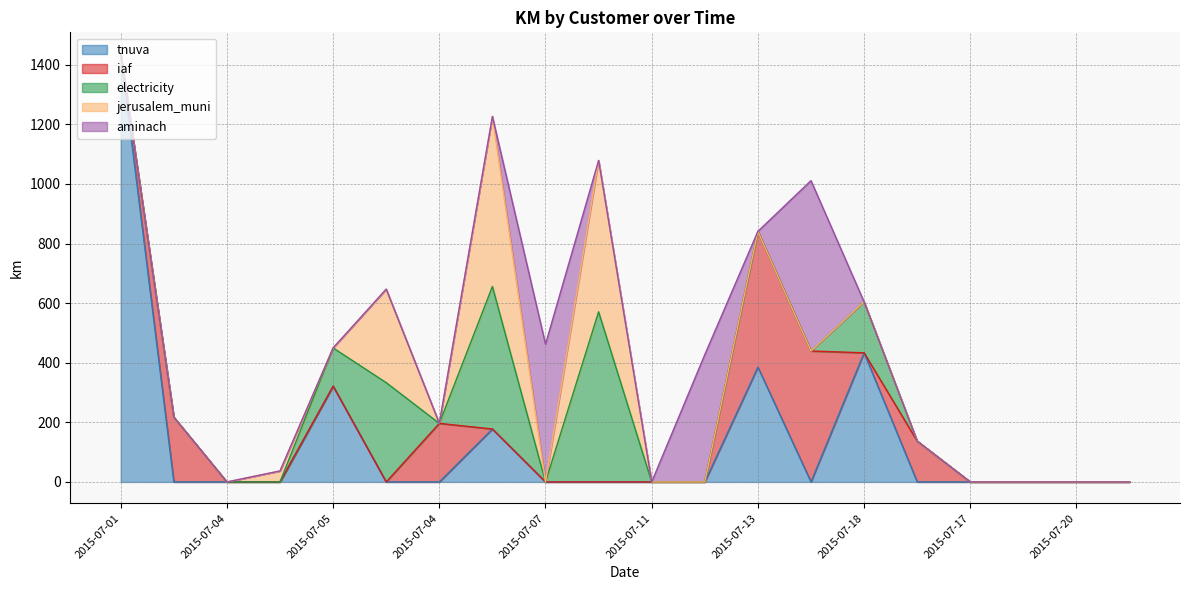

Between 2015-07-04 and 2015-07-13, which is larger?

2015-07-13